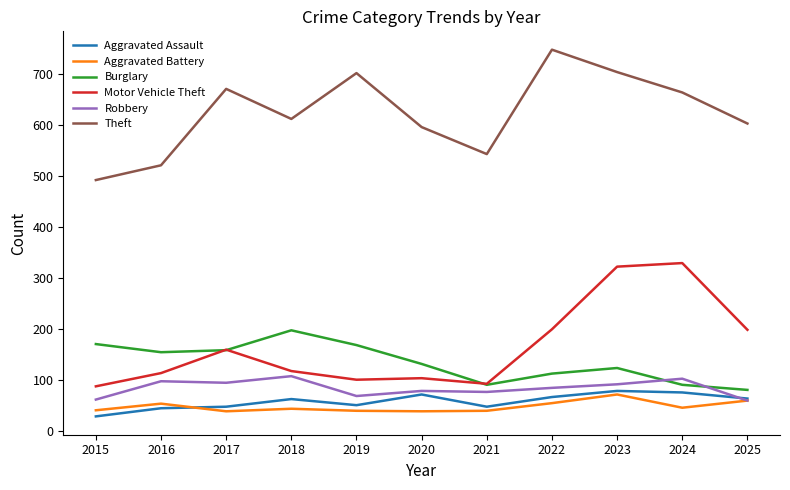

What is the minimum value for Aggravated Assault?

28